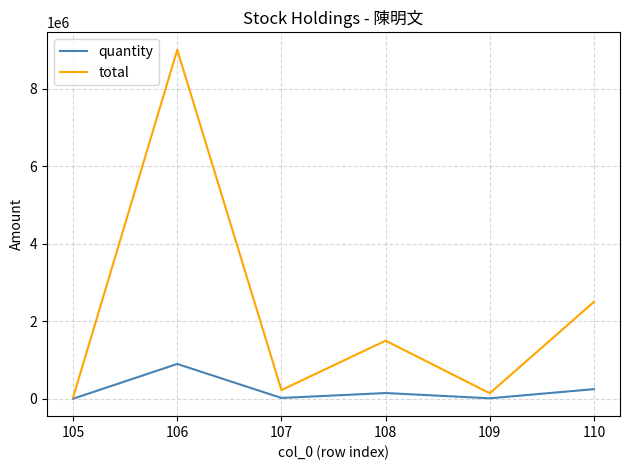

Between 106 and 109, which series saw the biggest shift?

total